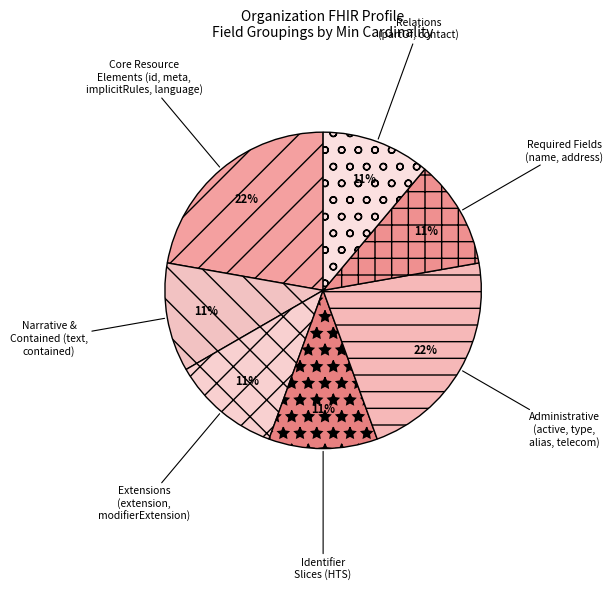

How many slices are in this pie chart?

7